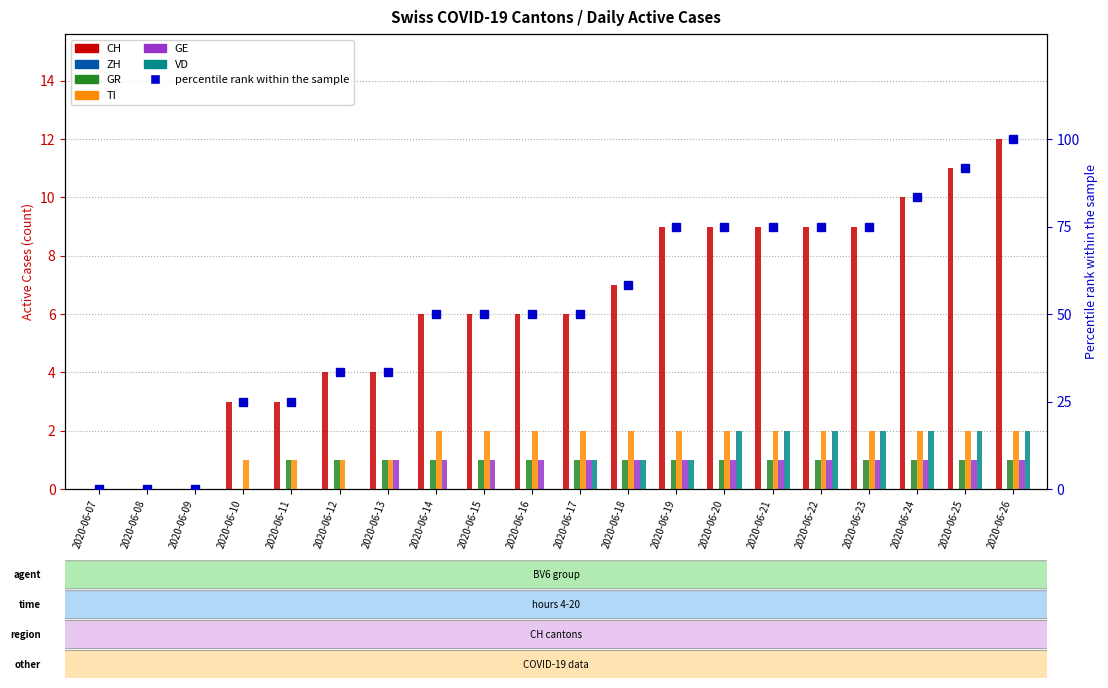

Reading left to right, what are all the values shown in this chart?

CH: 2020-06-07=0	2020-06-08=0	2020-06-09=0	2020-06-10=3	2020-06-11=3	2020-06-12=4	2020-06-13=4	2020-06-14=6	2020-06-15=6	2020-06-16=6	2020-06-17=6	2020-06-18=7	2020-06-19=9	2020-06-20=9	2020-06-21=9	2020-06-22=9	2020-06-23=9	2020-06-24=10	2020-06-25=11	2020-06-26=12
GR: 2020-06-07=0	2020-06-08=0	2020-06-09=0	2020-06-10=0	2020-06-11=1	2020-06-12=1	2020-06-13=1	2020-06-14=1	2020-06-15=1	2020-06-16=1	2020-06-17=1	2020-06-18=1	2020-06-19=1	2020-06-20=1	2020-06-21=1	2020-06-22=1	2020-06-23=1	2020-06-24=1	2020-06-25=1	2020-06-26=1
TI: 2020-06-07=0	2020-06-08=0	2020-06-09=0	2020-06-10=1	2020-06-11=1	2020-06-12=1	2020-06-13=1	2020-06-14=2	2020-06-15=2	2020-06-16=2	2020-06-17=2	2020-06-18=2	2020-06-19=2	2020-06-20=2	2020-06-21=2	2020-06-22=2	2020-06-23=2	2020-06-24=2	2020-06-25=2	2020-06-26=2
GE: 2020-06-07=0	2020-06-08=0	2020-06-09=0	2020-06-10=0	2020-06-11=0	2020-06-12=0	2020-06-13=1	2020-06-14=1	2020-06-15=1	2020-06-16=1	2020-06-17=1	2020-06-18=1	2020-06-19=1	2020-06-20=1	2020-06-21=1	2020-06-22=1	2020-06-23=1	2020-06-24=1	2020-06-25=1	2020-06-26=1
VD: 2020-06-07=0	2020-06-08=0	2020-06-09=0	2020-06-10=0	2020-06-11=0	2020-06-12=0	2020-06-13=0	2020-06-14=0	2020-06-15=0	2020-06-16=0	2020-06-17=1	2020-06-18=1	2020-06-19=1	2020-06-20=2	2020-06-21=2	2020-06-22=2	2020-06-23=2	2020-06-24=2	2020-06-25=2	2020-06-26=2